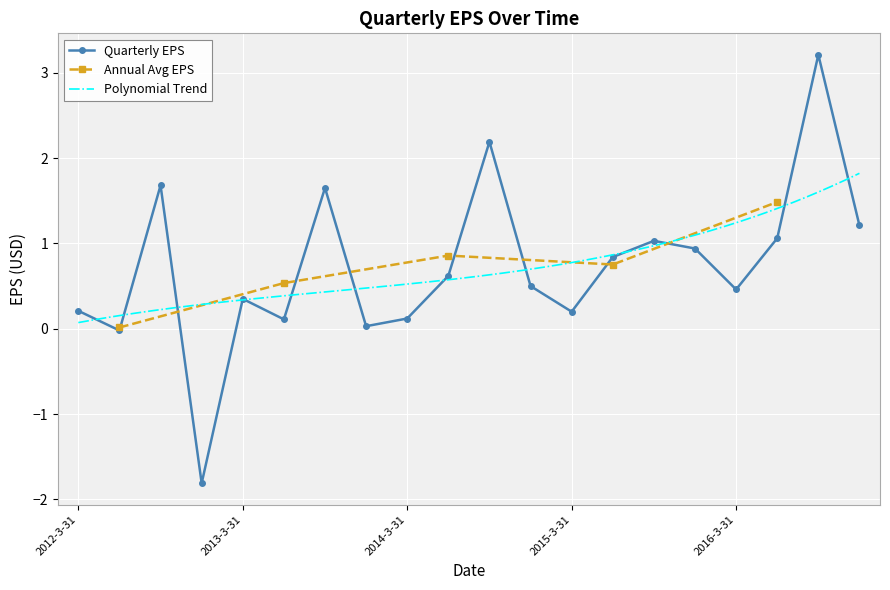

Is it true that the value at 2012-12-31 is -0.7?

False